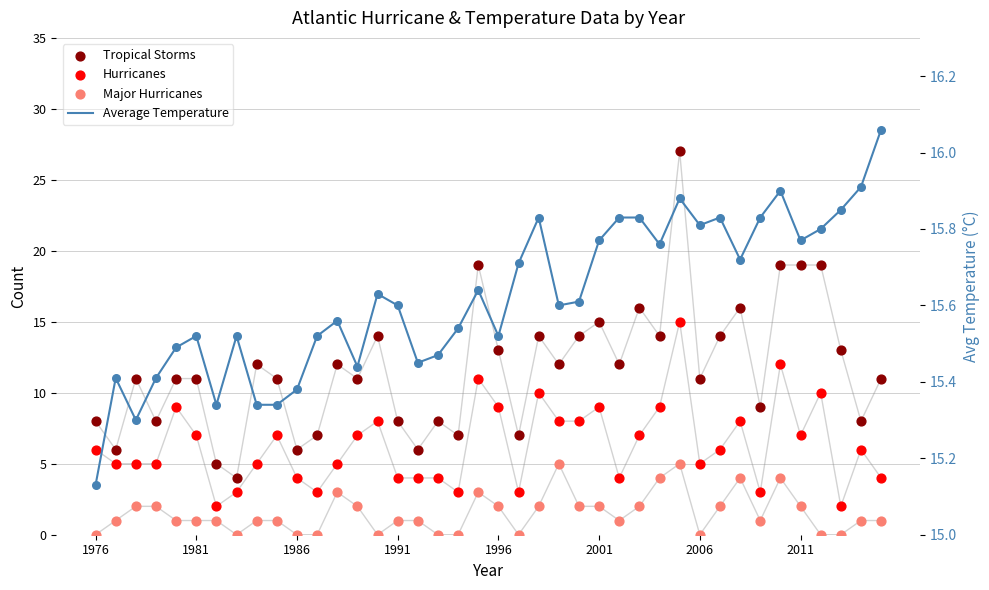

Which series contains the highest Y value?

Tropical Storms